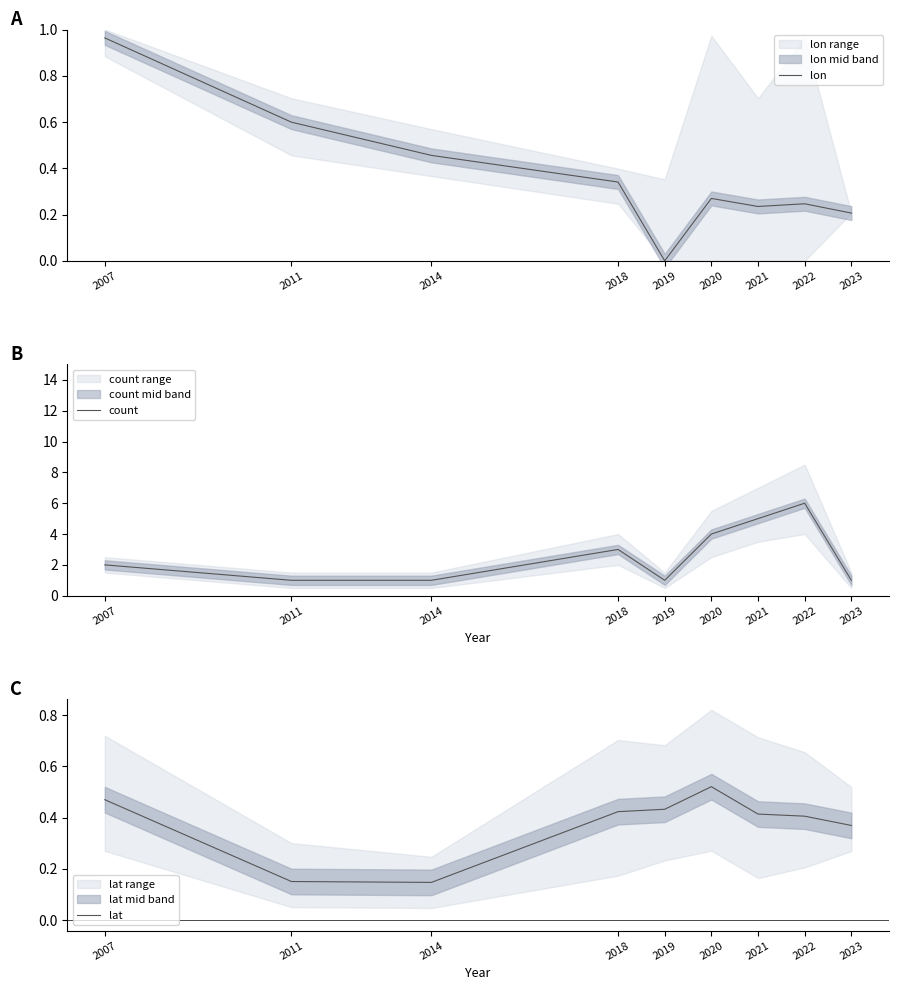

At which category is the sum across all series the highest?

2022